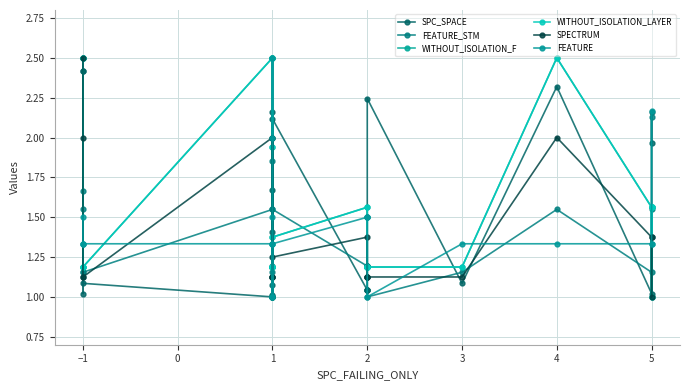

What is the lowest value of the WITHOUT_ISOLATION_F series?

1.0